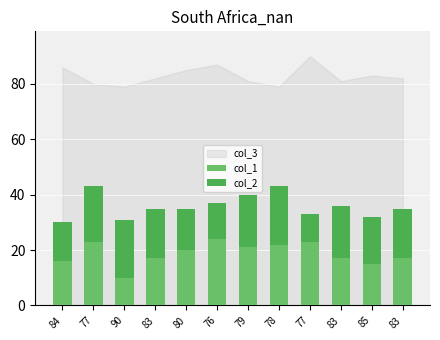

How many distinct data groups are displayed?

2